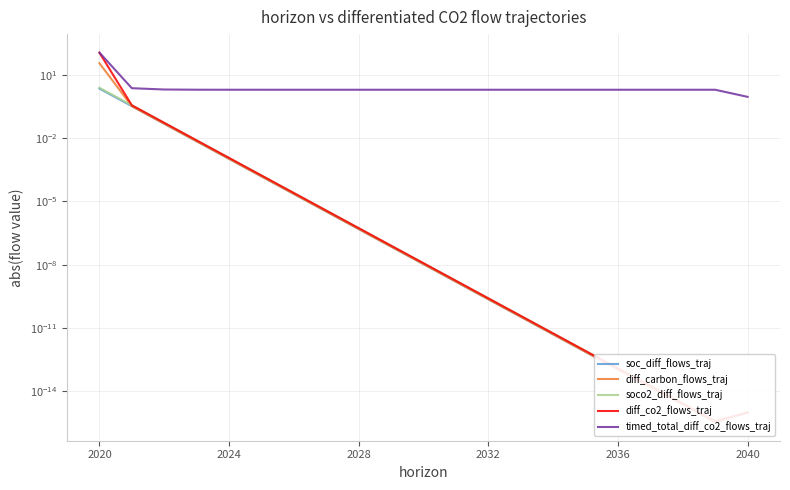

What is the greatest value displayed?

111.0